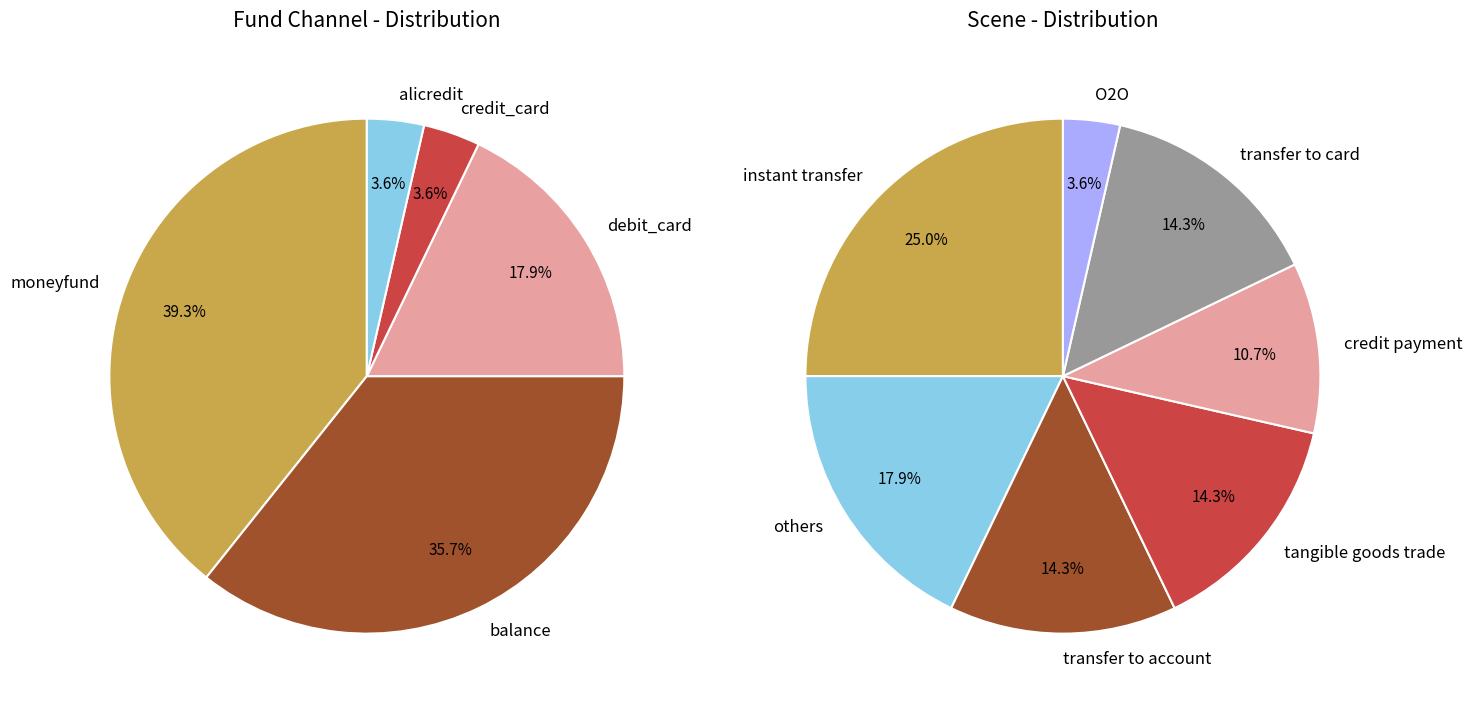

How many segments does this pie chart have?

5